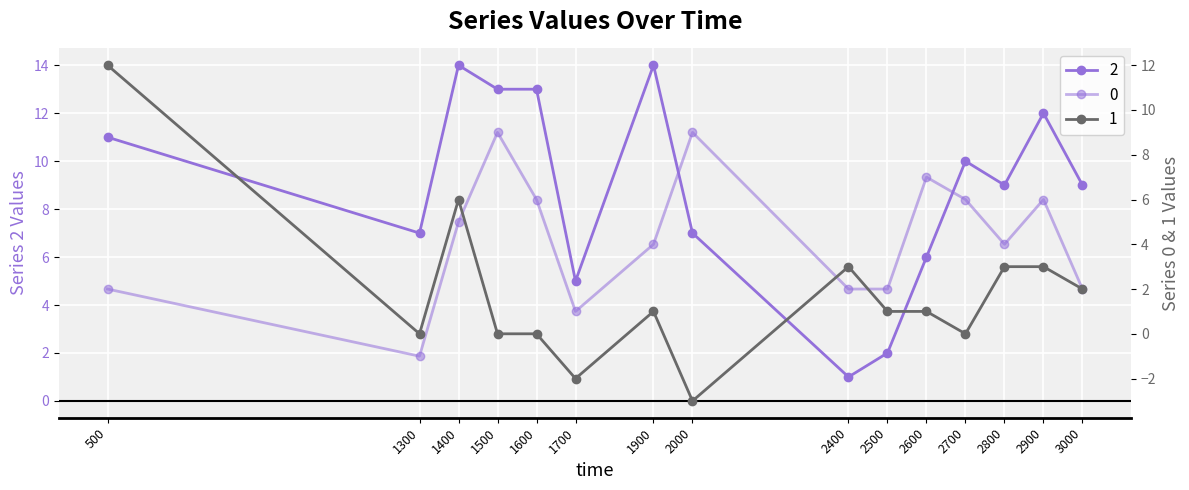

Reading left to right, extract all data points from this chart.

2: 11	7	14	13	13	5	14	7	1	2	6	10	9	12	9
0: 2	-1	5	9	6	1	4	9	2	2	7	6	4	6	2
1: 12	0	6	0	0	-2	1	-3	3	1	1	0	3	3	2